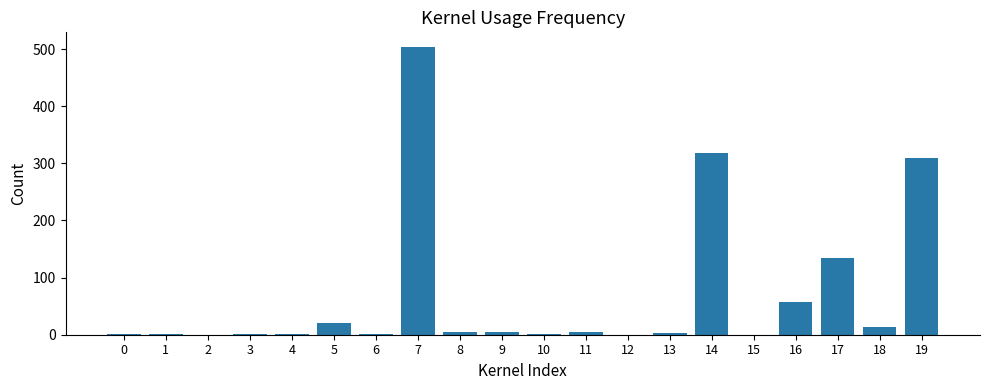

Which has a higher value, 5 or 11?

5